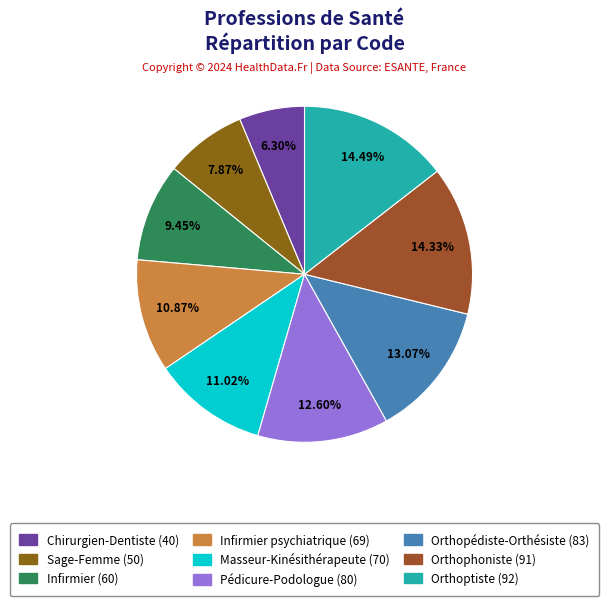

Rank the categories by value from lowest to highest.

Chirurgien-Dentiste, Sage-Femme, Infirmier, Infirmier psychiatrique, Masseur-Kinésithérapeute, Pédicure-Podologue, Orthopédiste-Orthésiste, Orthophoniste, Orthoptiste